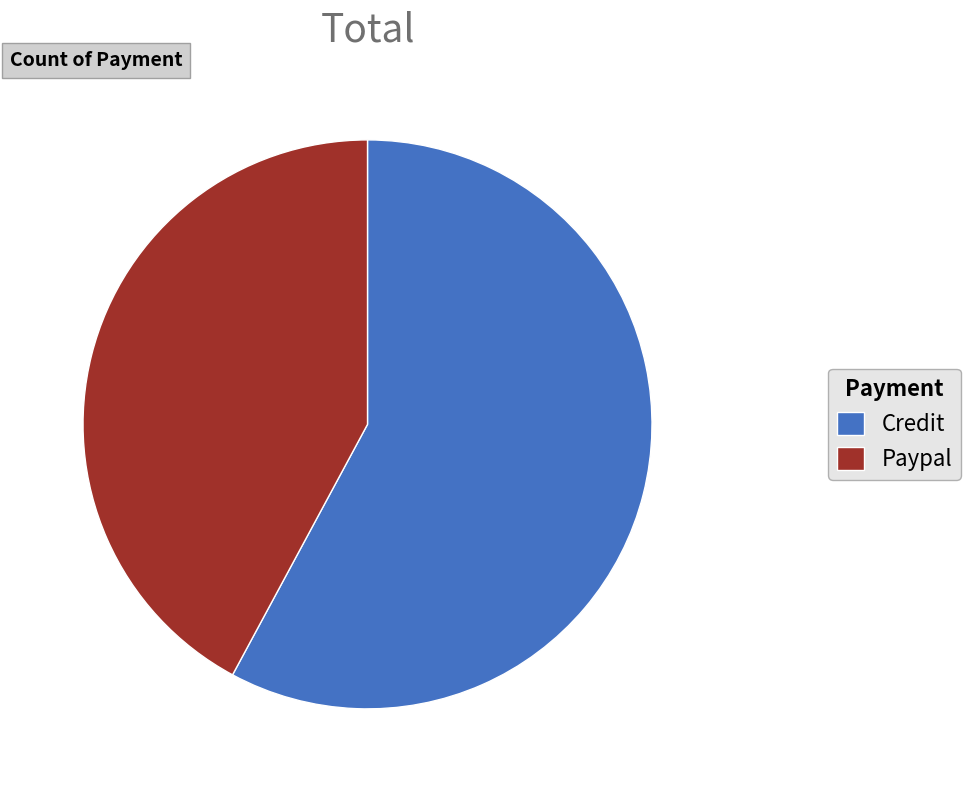

Combined, do Credit and Paypal account for over 50%?

Yes